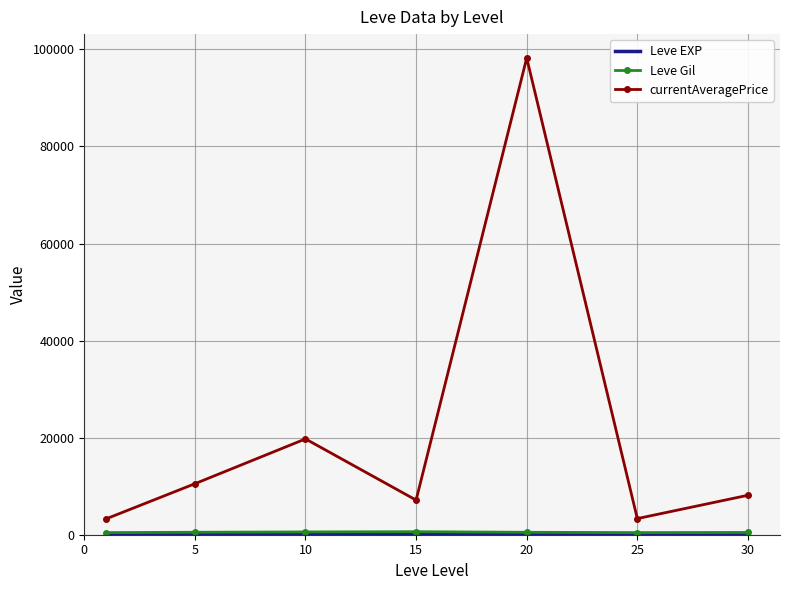

Which series has the largest total across all categories?

currentAveragePrice